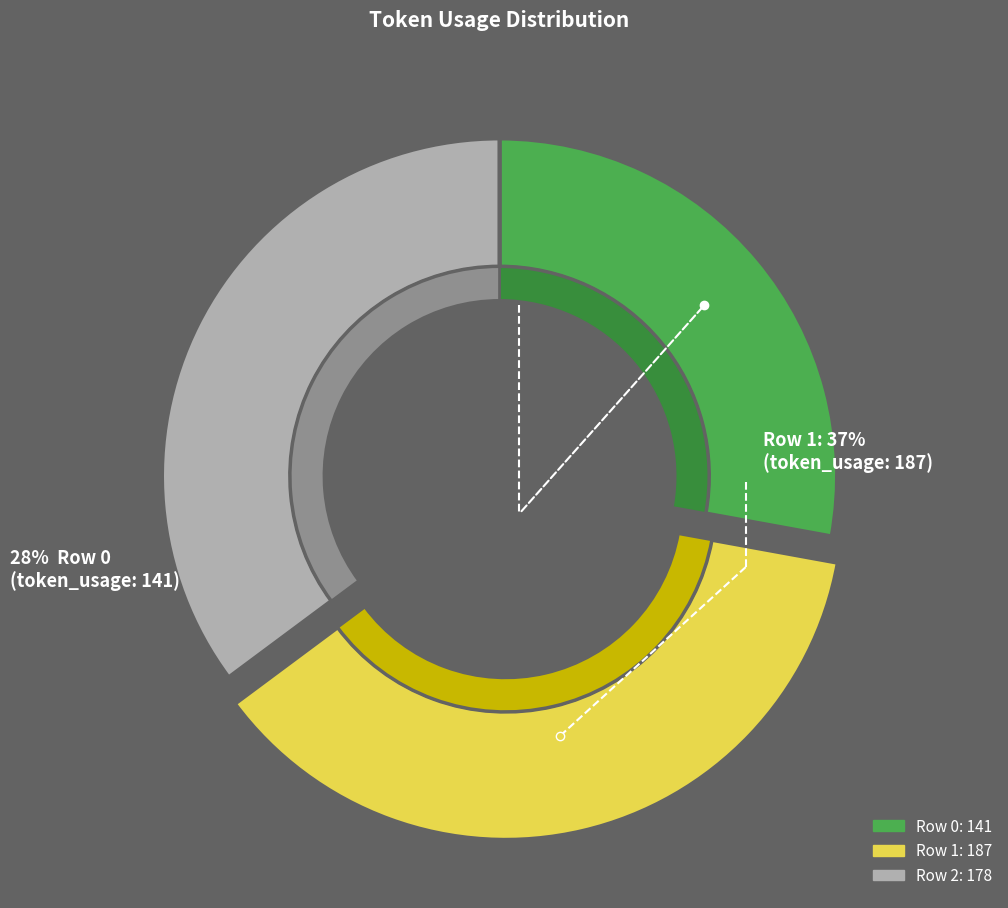

How many segments does this pie chart have?

3